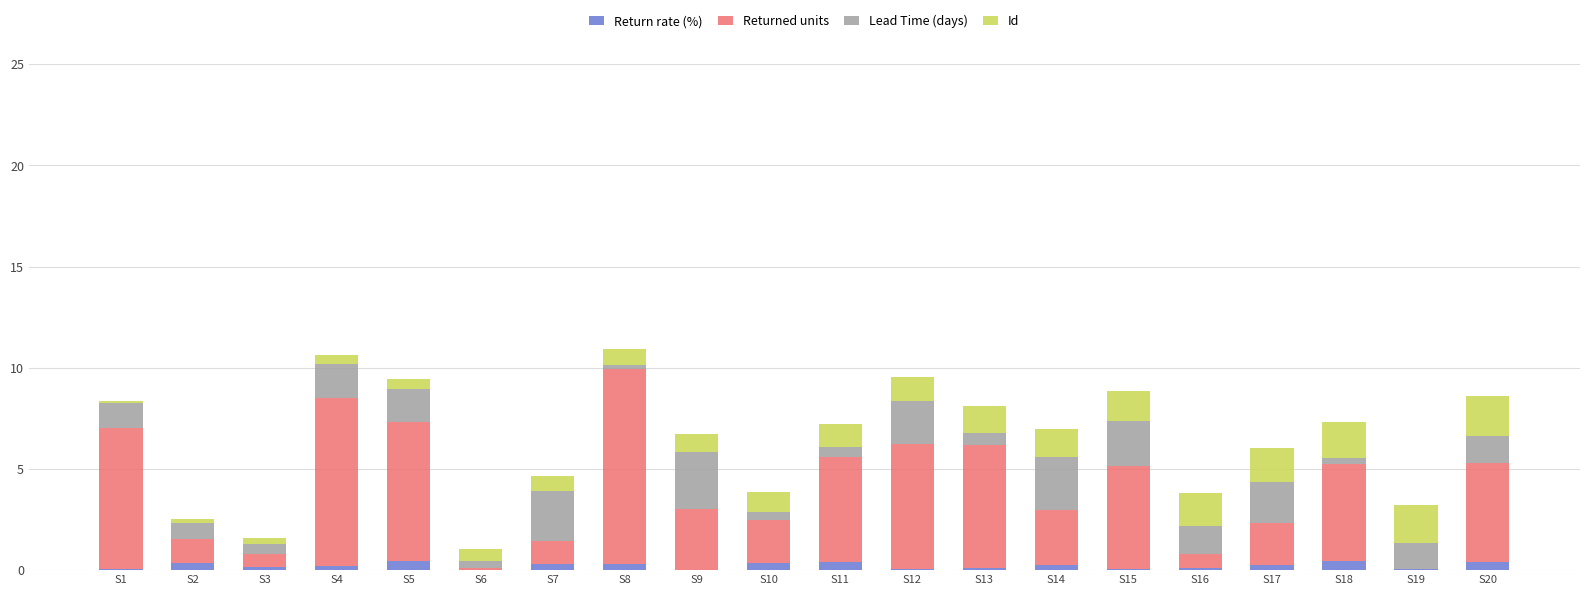

Are the bars horizontal?

No